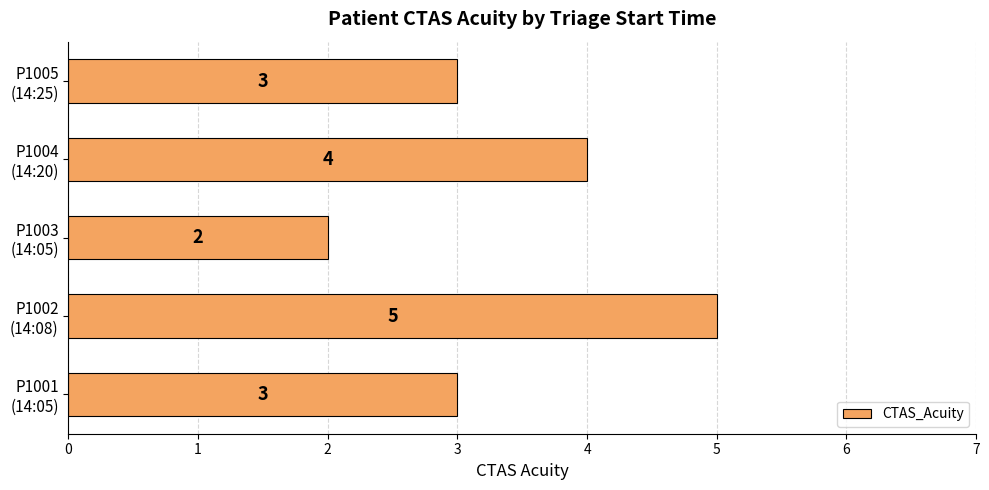

Count the values in the range 3 to 4.

3